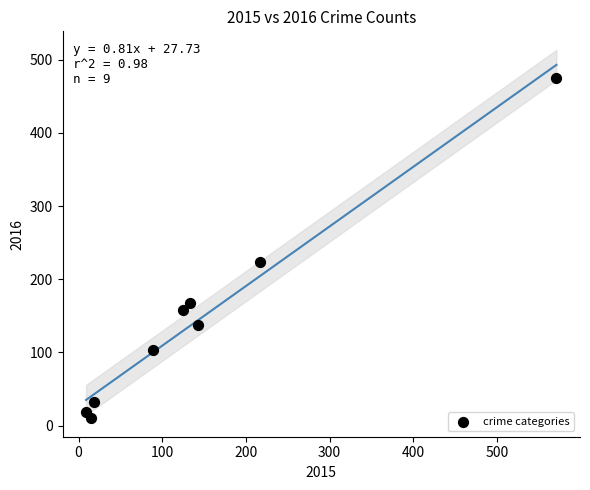

What Y value in the scatter plot is closest to 242?

223